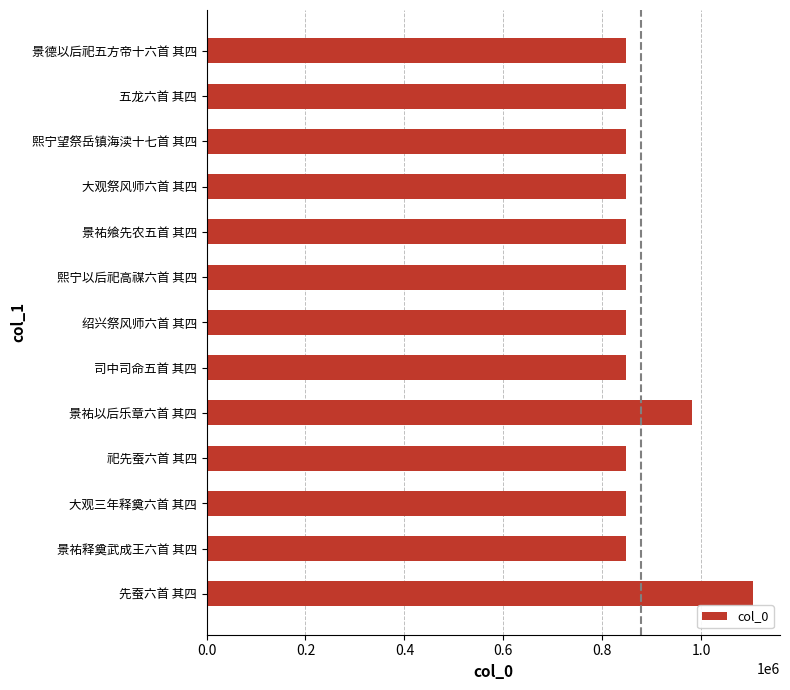

What is the label of the 7th bar from the top?

绍兴祭风师六首 其四